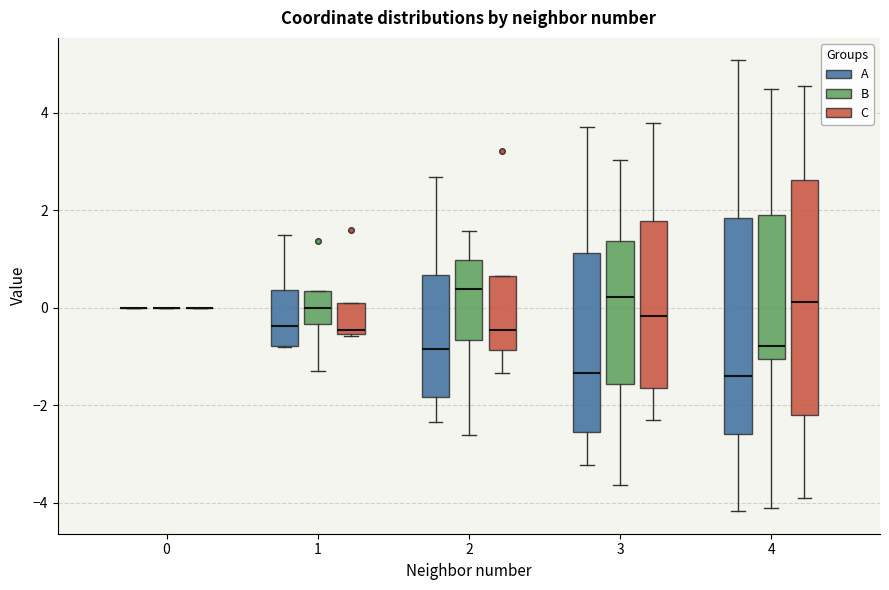

Which box is the tallest, from its lower edge to its upper edge?

4 (C)